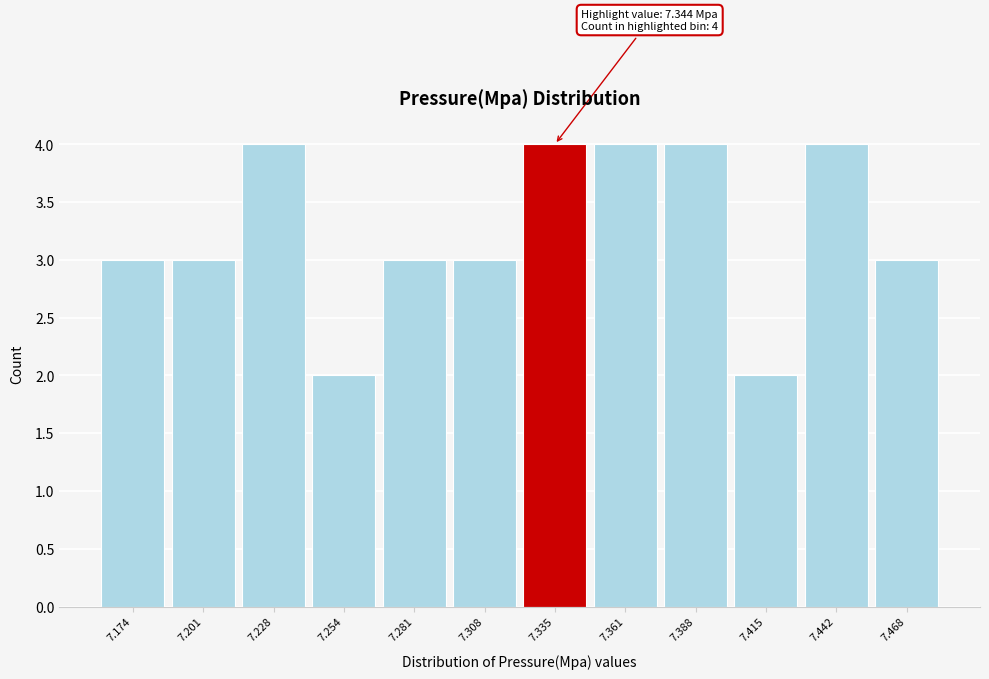

Reading right to left, extract all data points from this chart.

7.468=3	7.442=4	7.415=2	7.388=4	7.361=4	7.335=4	7.308=3	7.281=3	7.254=2	7.228=4	7.201=3	7.174=3